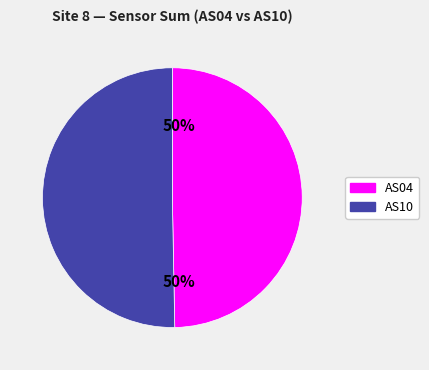

Is it true that AS10 is 50% of the pie?

True